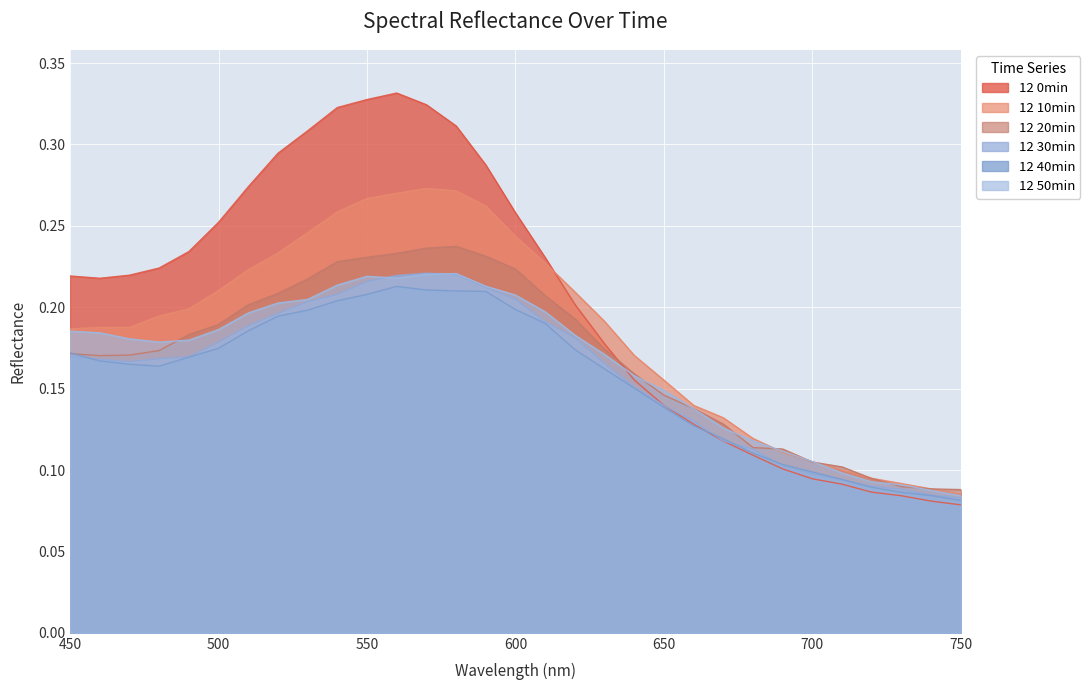

True or false: 12 10min and 12 30min cross at least once.

False